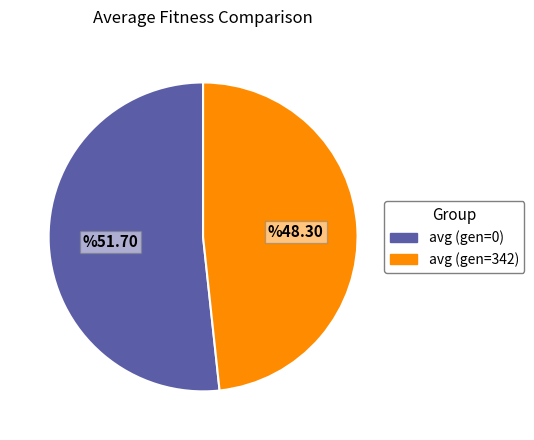

Which category has the smallest portion of the pie?

avg (gen=342)